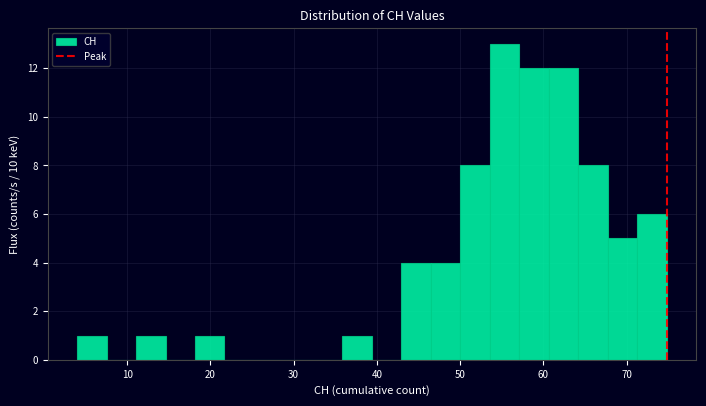

Around what value on the x-axis is the tallest bar? Give the approximate position of its centre, as read against the axis.

55